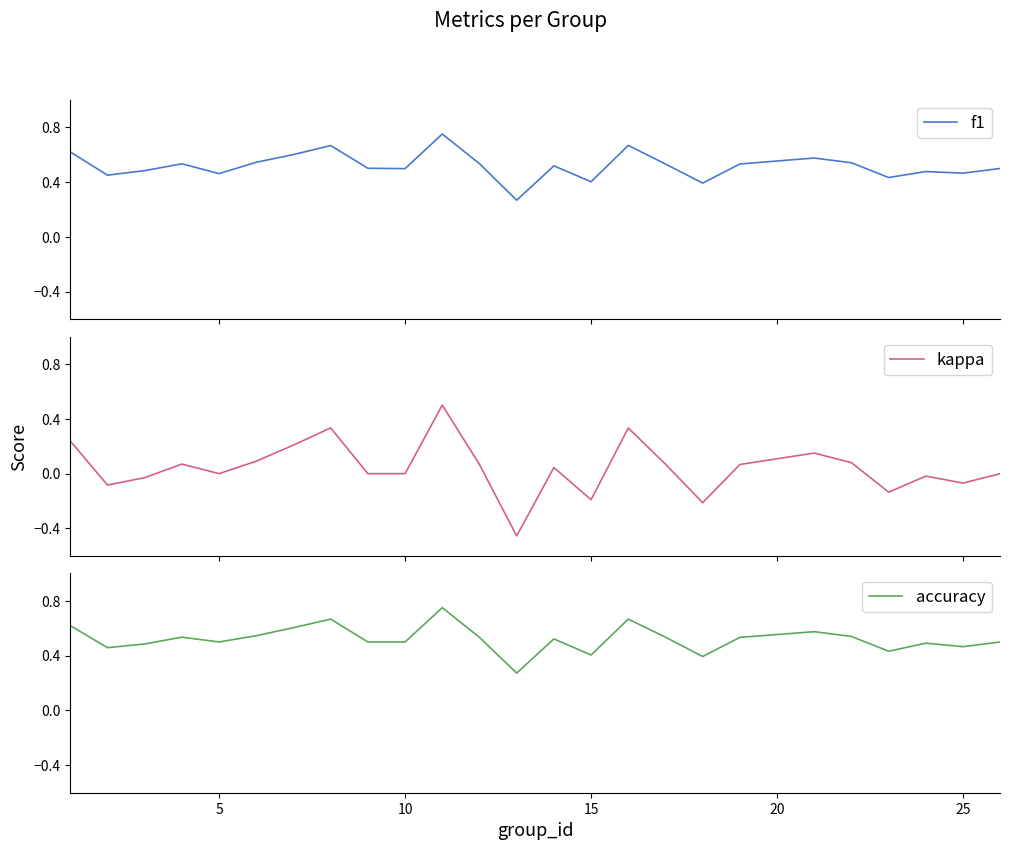

Is it true that accuracy equals 0.3 at 15?

False